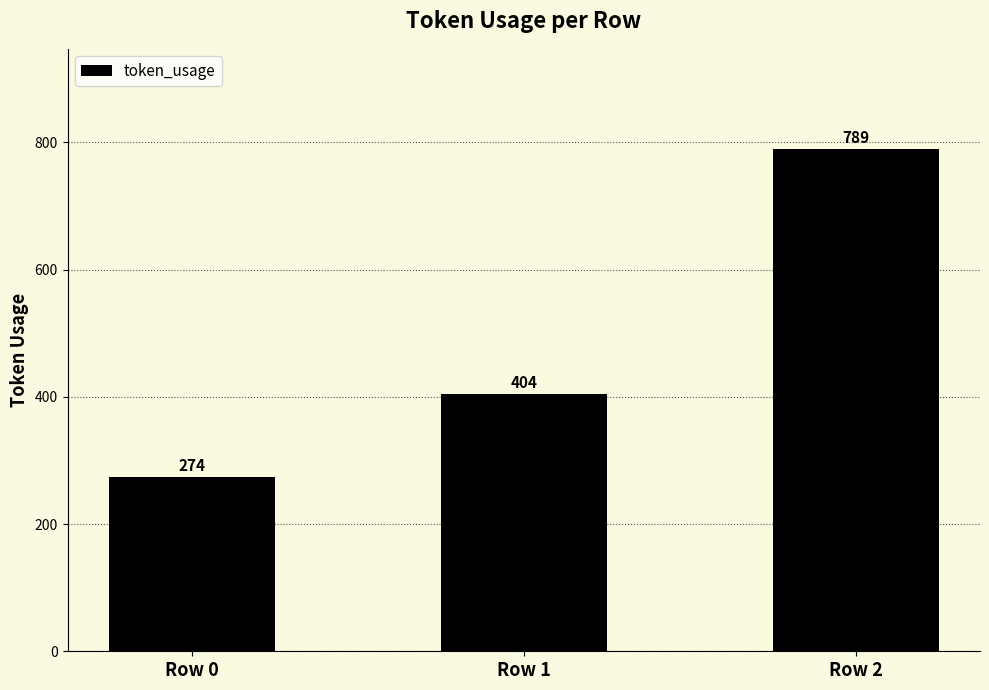

What is the difference between the maximum and second lowest values?

385